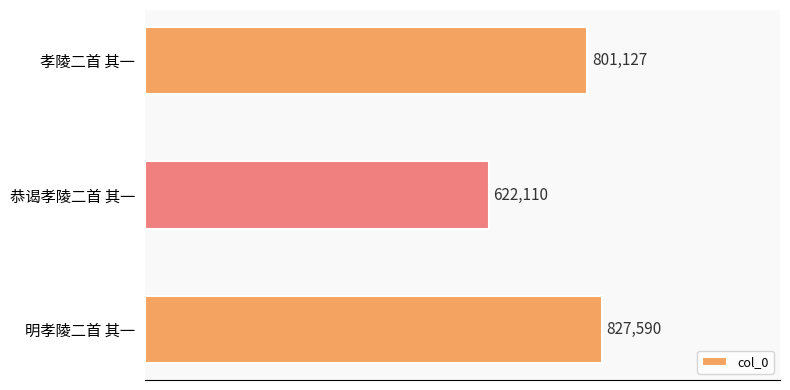

Are the bars horizontal?

Yes